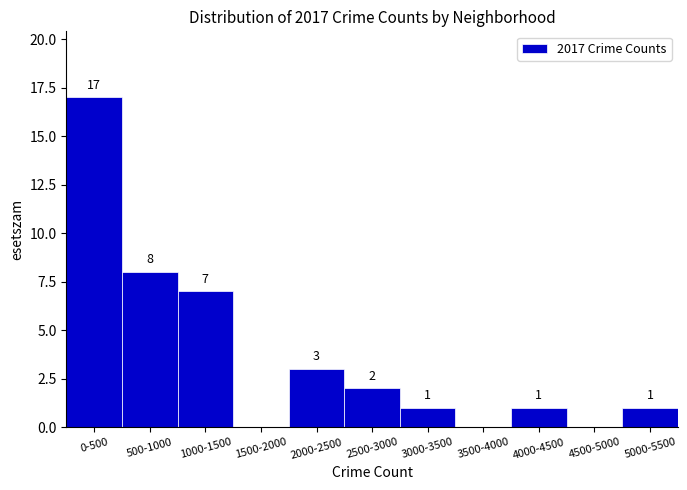

Reading right to left, list all the values displayed in this chart.

5000-5500=1	4500-5000=0	4000-4500=1	3500-4000=0	3000-3500=1	2500-3000=2	2000-2500=3	1500-2000=0	1000-1500=7	500-1000=8	0-500=17